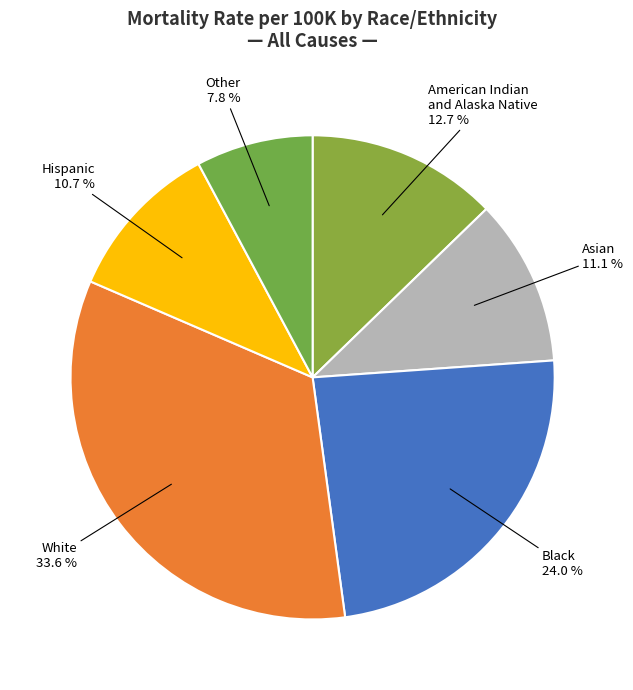

To the nearest percent, what portion does Black represent?

24%